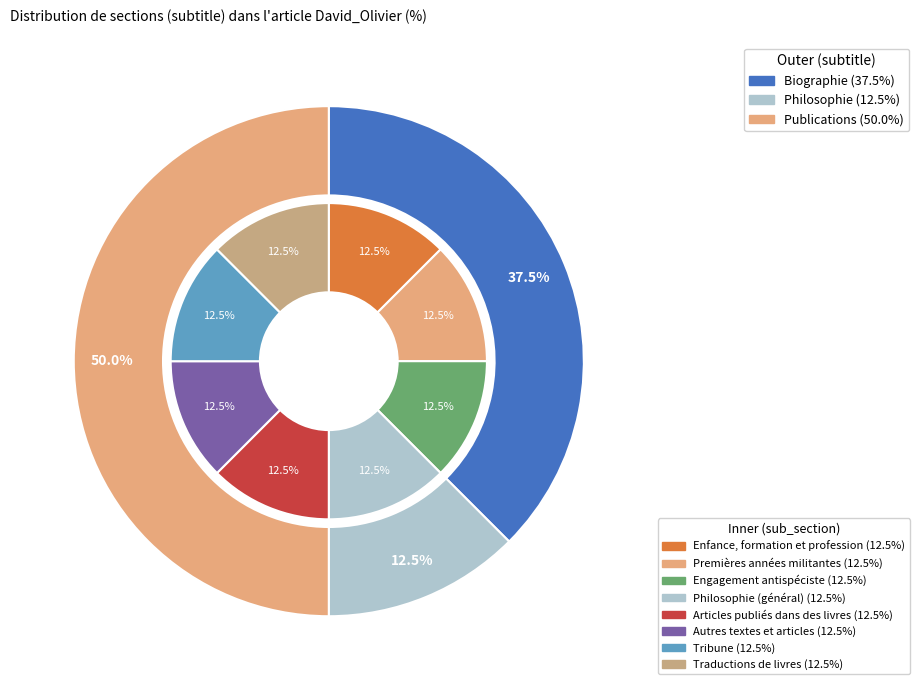

What portion of the pie excludes Philosophie?

87.5%